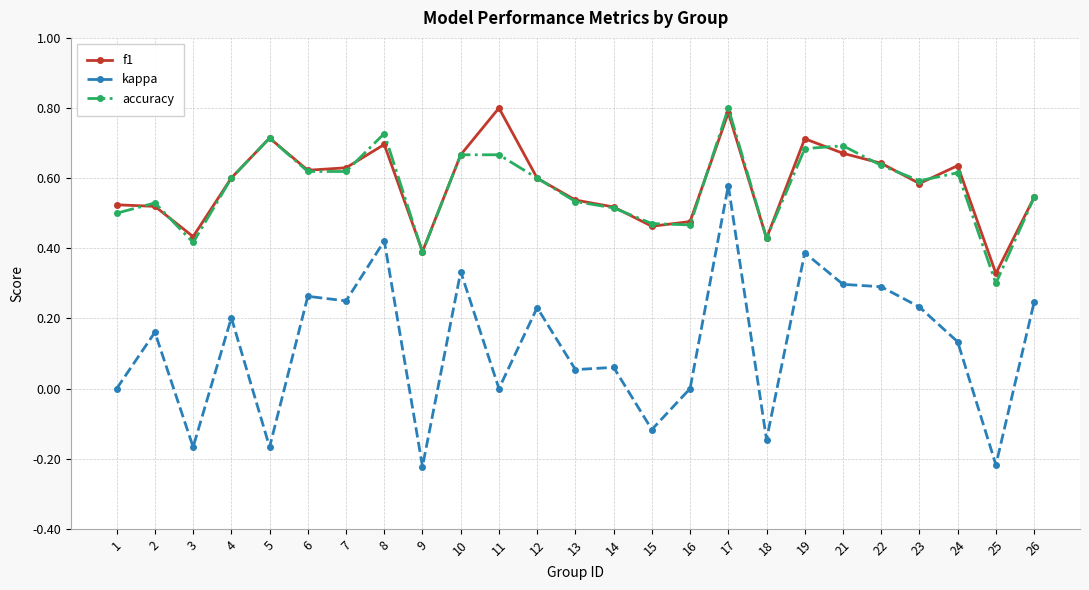

What is the highest value of the f1 series?

0.8